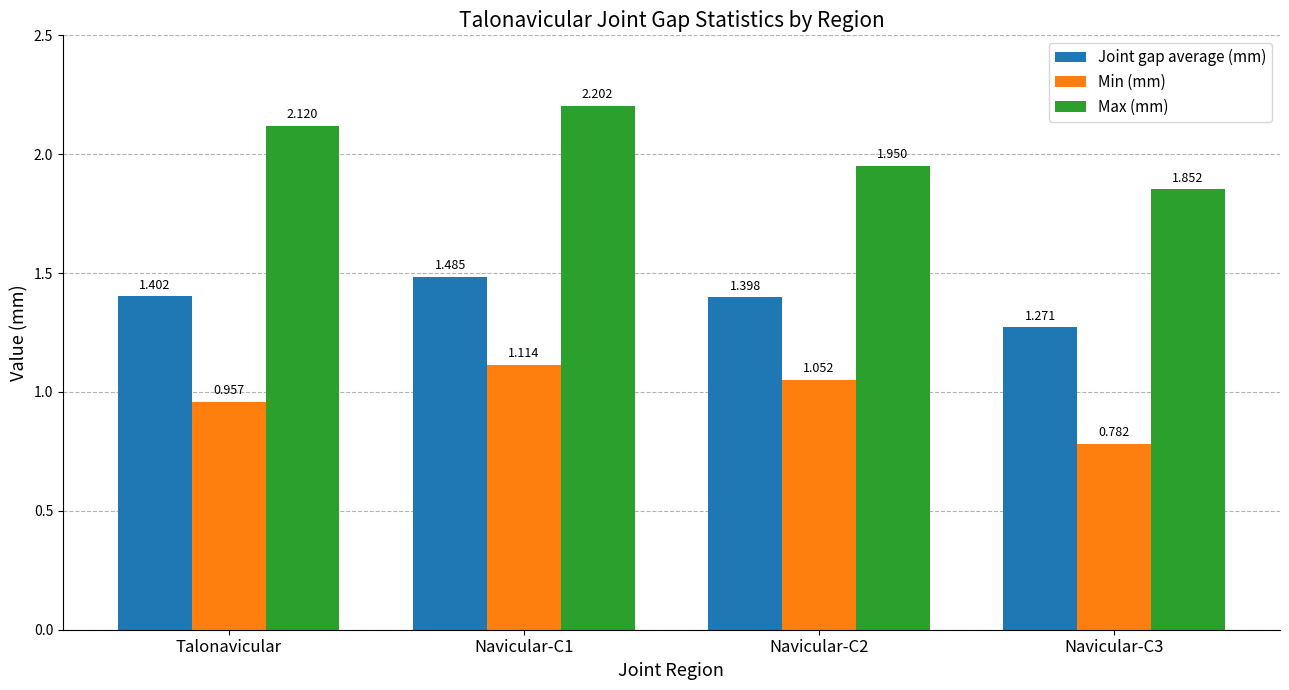

What are all the series names shown in the legend?

Joint gap average (mm), Min (mm), Max (mm)